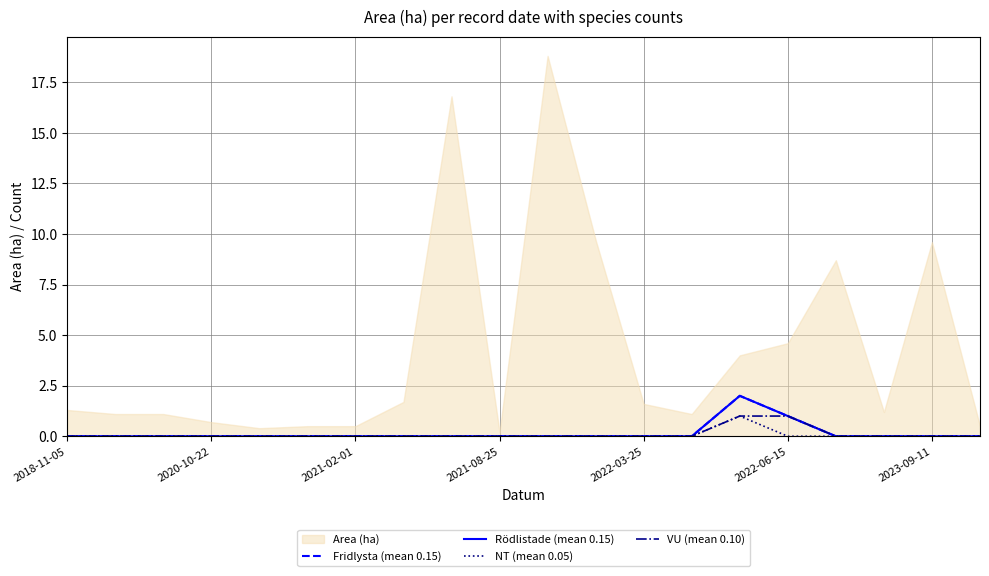

What is the spread (max minus min) of values at 14?

1